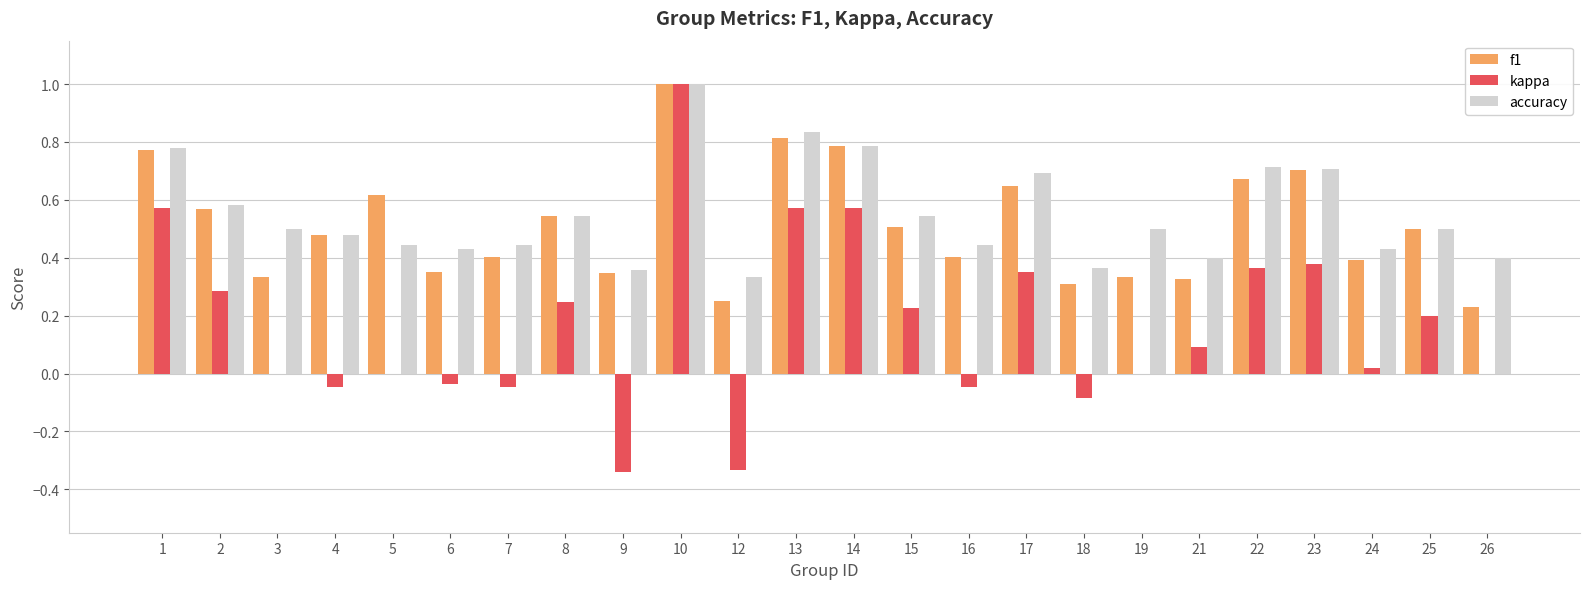

The value of f1 at 2 is 0.6. True or false?

True